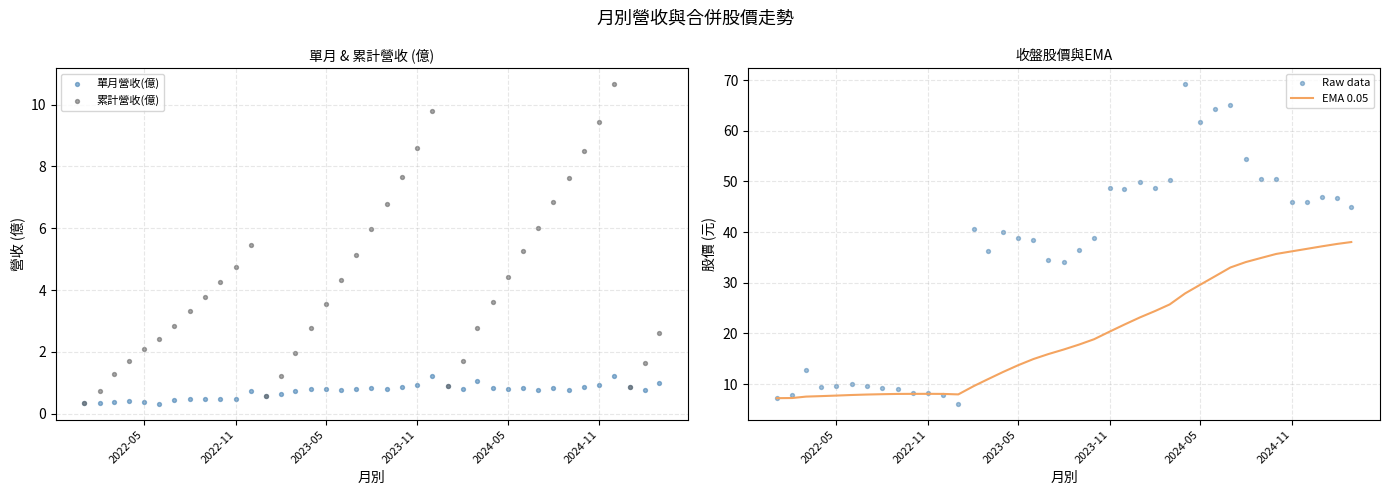

What is the maximum value for EMA 0.05?

38.0